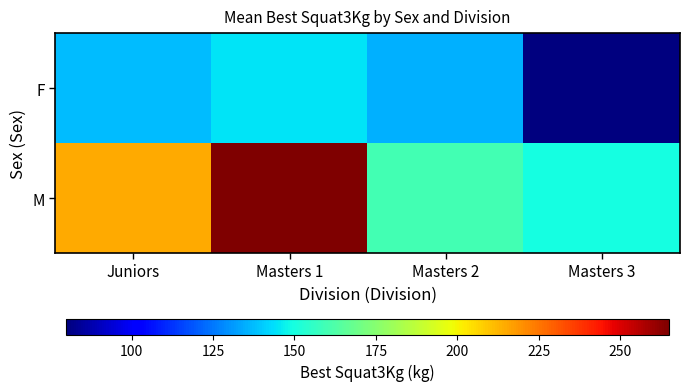

Reading left to right, transcribe all the data shown in this chart.

F: Juniors=137.5	Masters 1=145.0	Masters 2=135.0	Masters 3=80.0
M: Juniors=215.0	Masters 1=265.0	Masters 2=160.0	Masters 3=150.0